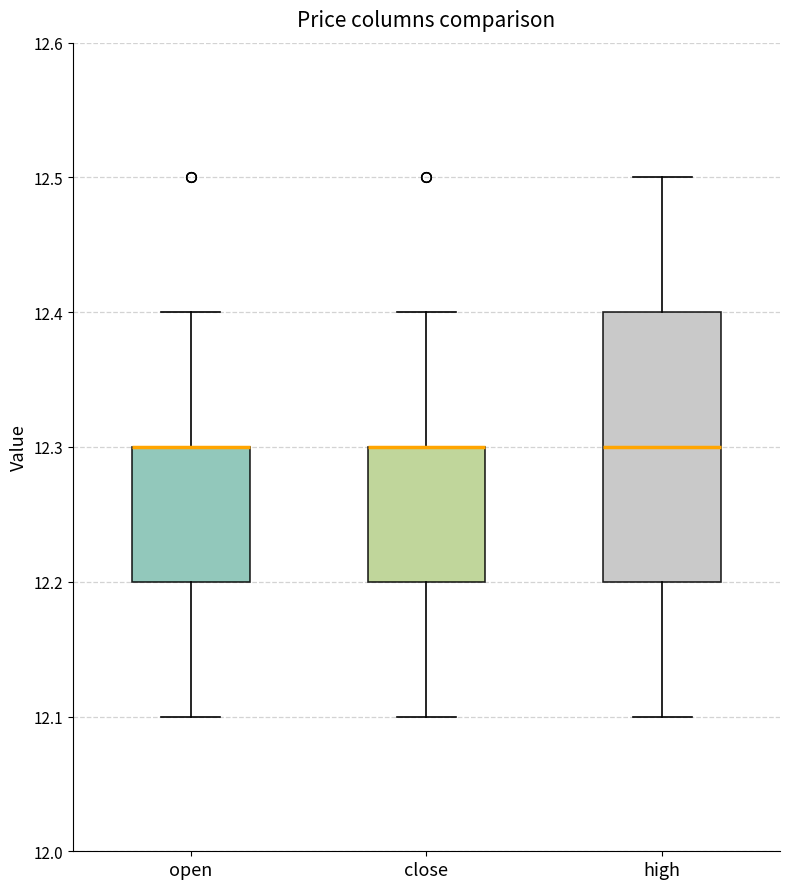

Which box is the tallest, from its lower edge to its upper edge?

high